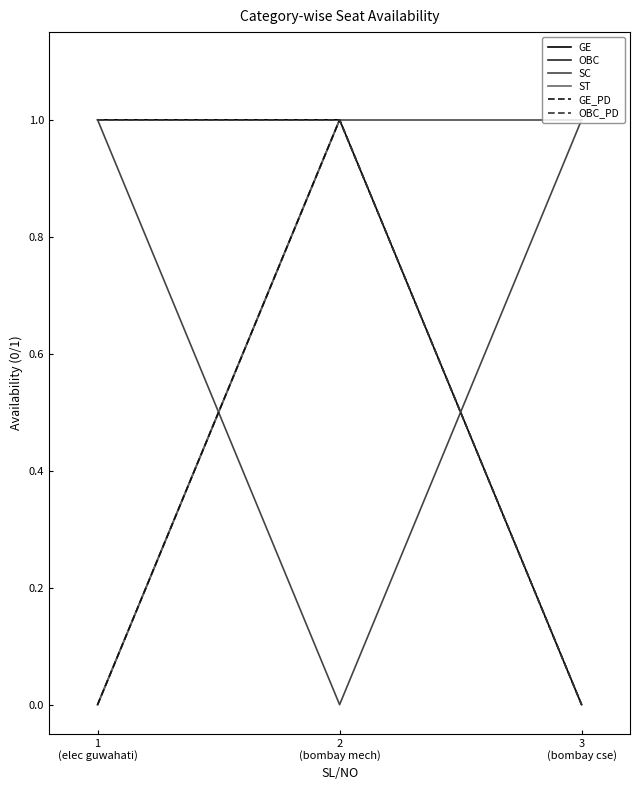

Does the chart have visible grid lines?

No